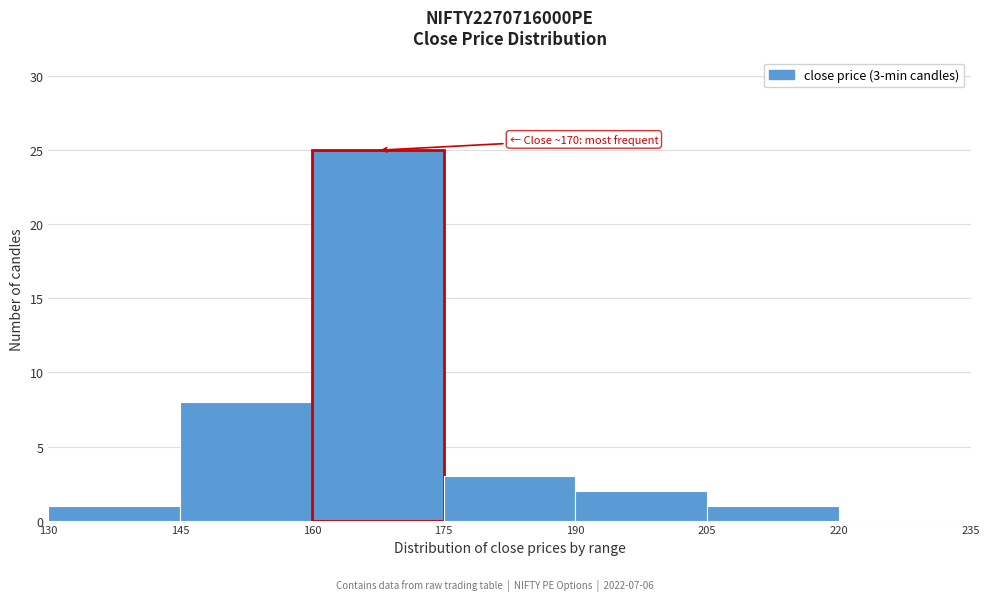

Over which range of the x-axis is the bar tallest?

160 to 175